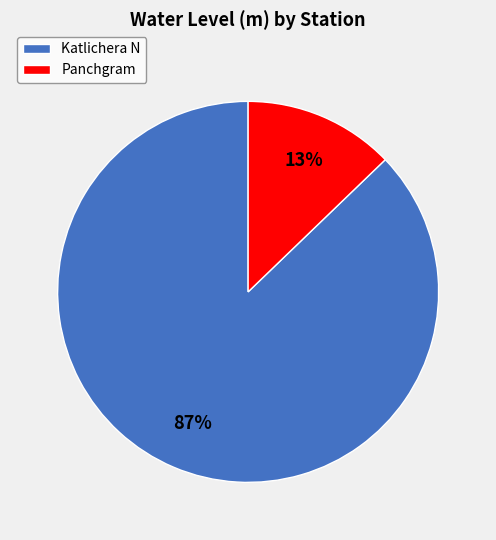

Do Katlichera N and Panchgram together represent more than half of the pie?

Yes